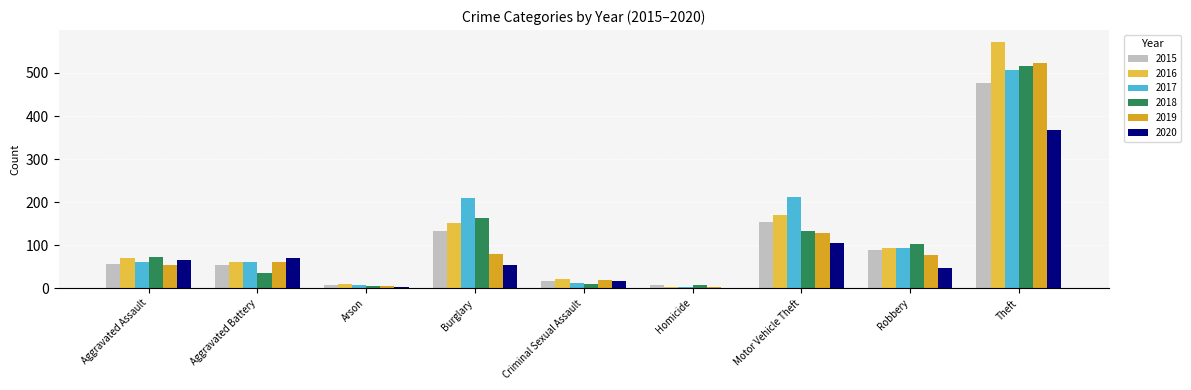

True or false: 2017 has a value of 40 at Aggravated Assault.

False